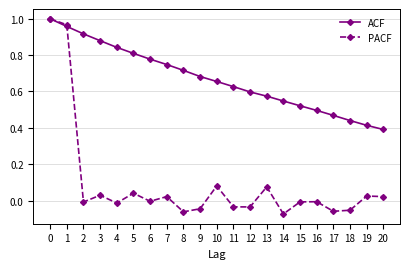

Which category has the lowest value across all series?

14